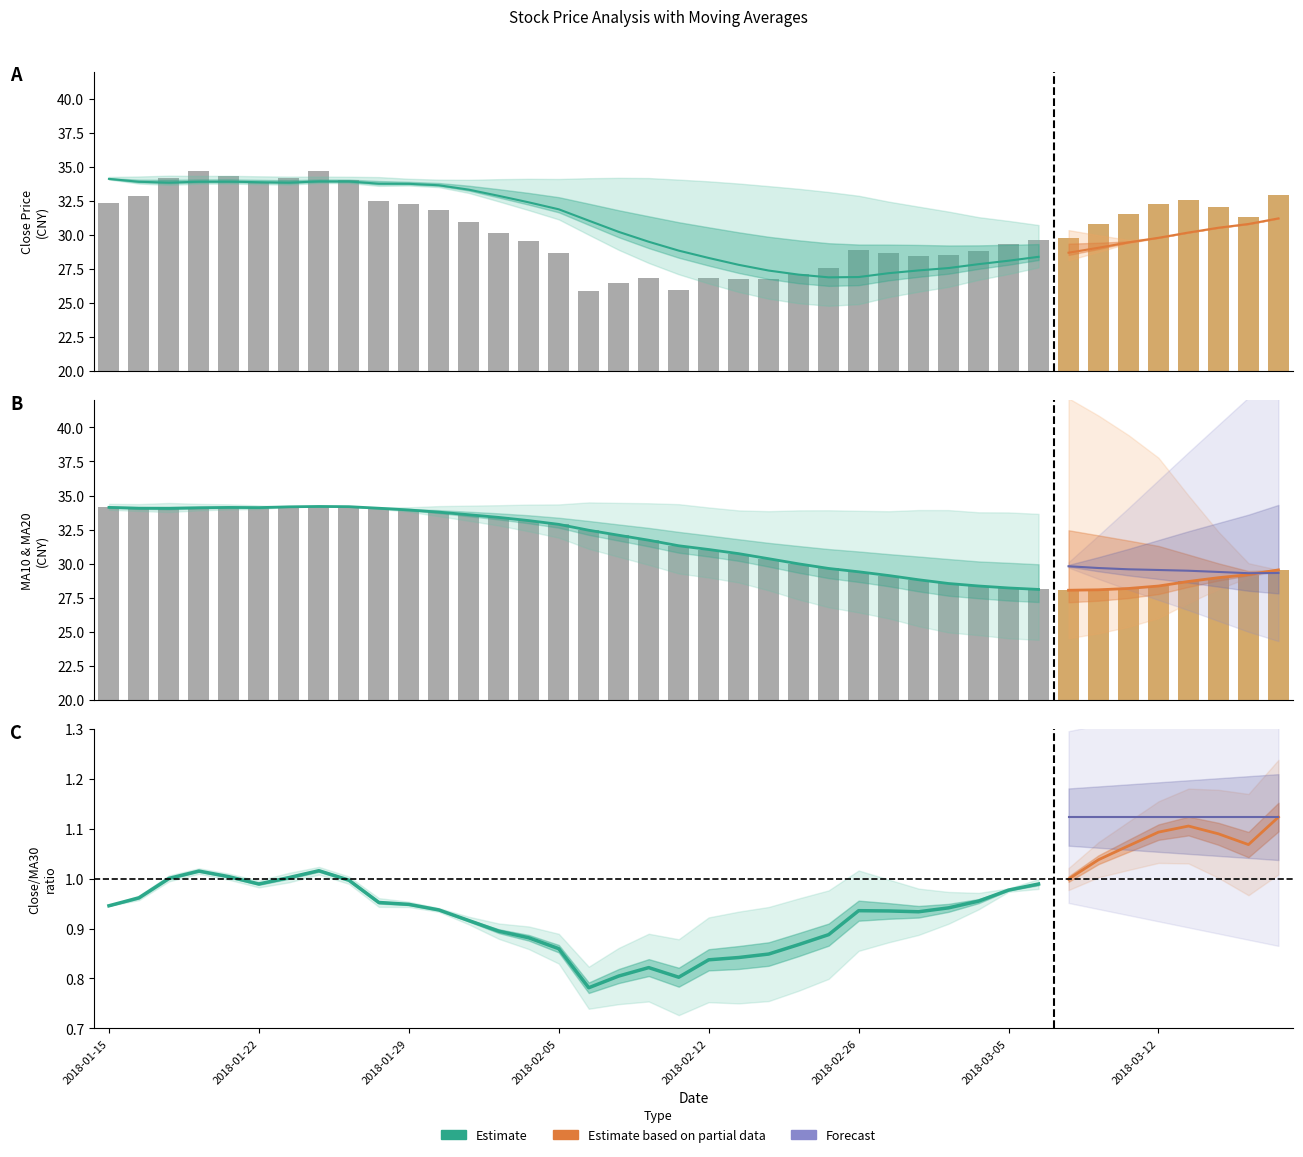

Reading right to left, extract all data points from this chart.

close: 32.9	31.3	32.0	32.6	32.3	31.5	30.8	29.8	29.6	29.4	28.8	28.6	28.5	28.7	28.9	27.6	27.2	26.8	26.8	26.9	25.9	26.8	26.5	25.9	28.7	29.6	30.1	31.0	31.8	32.3	32.5	34.1	34.7	34.2	33.8	34.3	34.7	34.2	32.9	32.4
ma20: 29.5	29.2	29.0	28.7	28.4	28.2	28.1	28.0	28.1	28.2	28.4	28.5	28.8	29.1	29.4	29.6	30.0	30.4	30.7	31.0	31.3	31.7	32.1	32.5	32.9	33.2	33.4	33.6	33.8	33.9	34.1	34.2	34.2	34.2	34.1	34.1	34.1	34.1	34.1	34.1